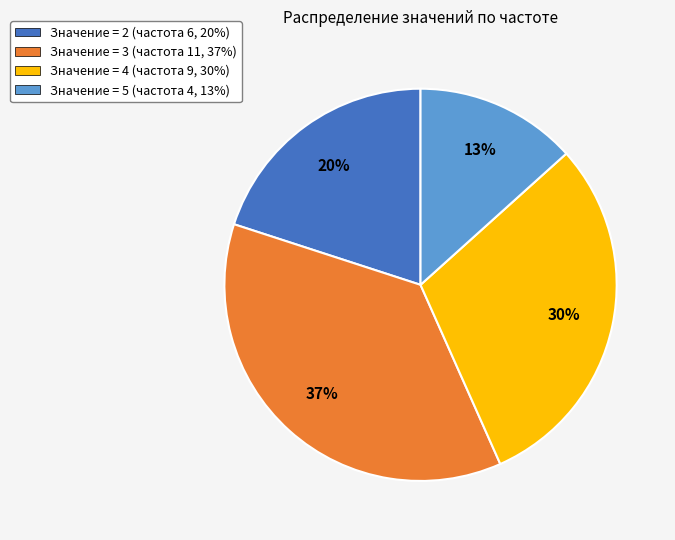

Count the number of slices in the pie.

4